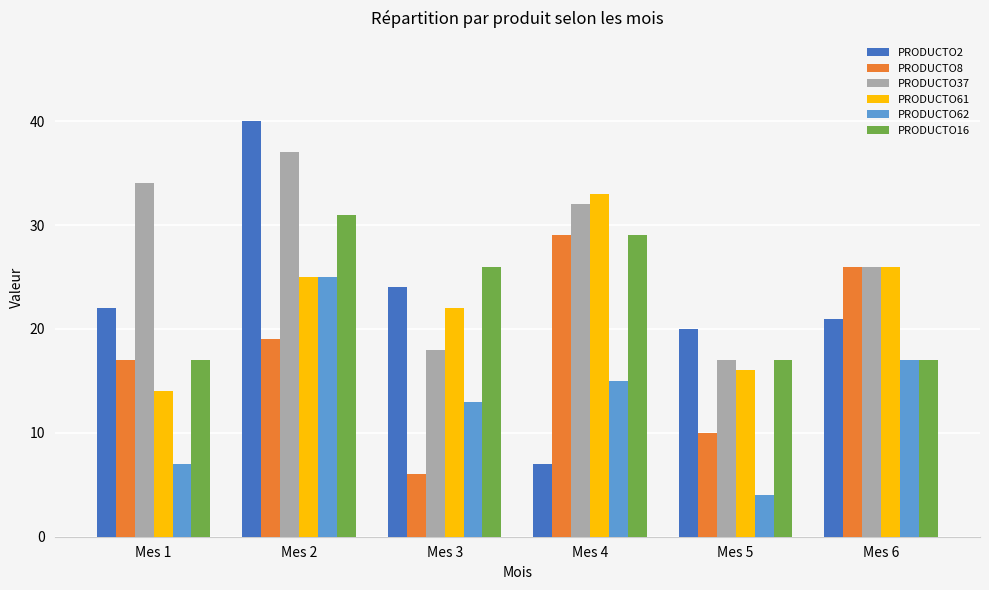

Which series has the widest spread of values?

PRODUCTO2